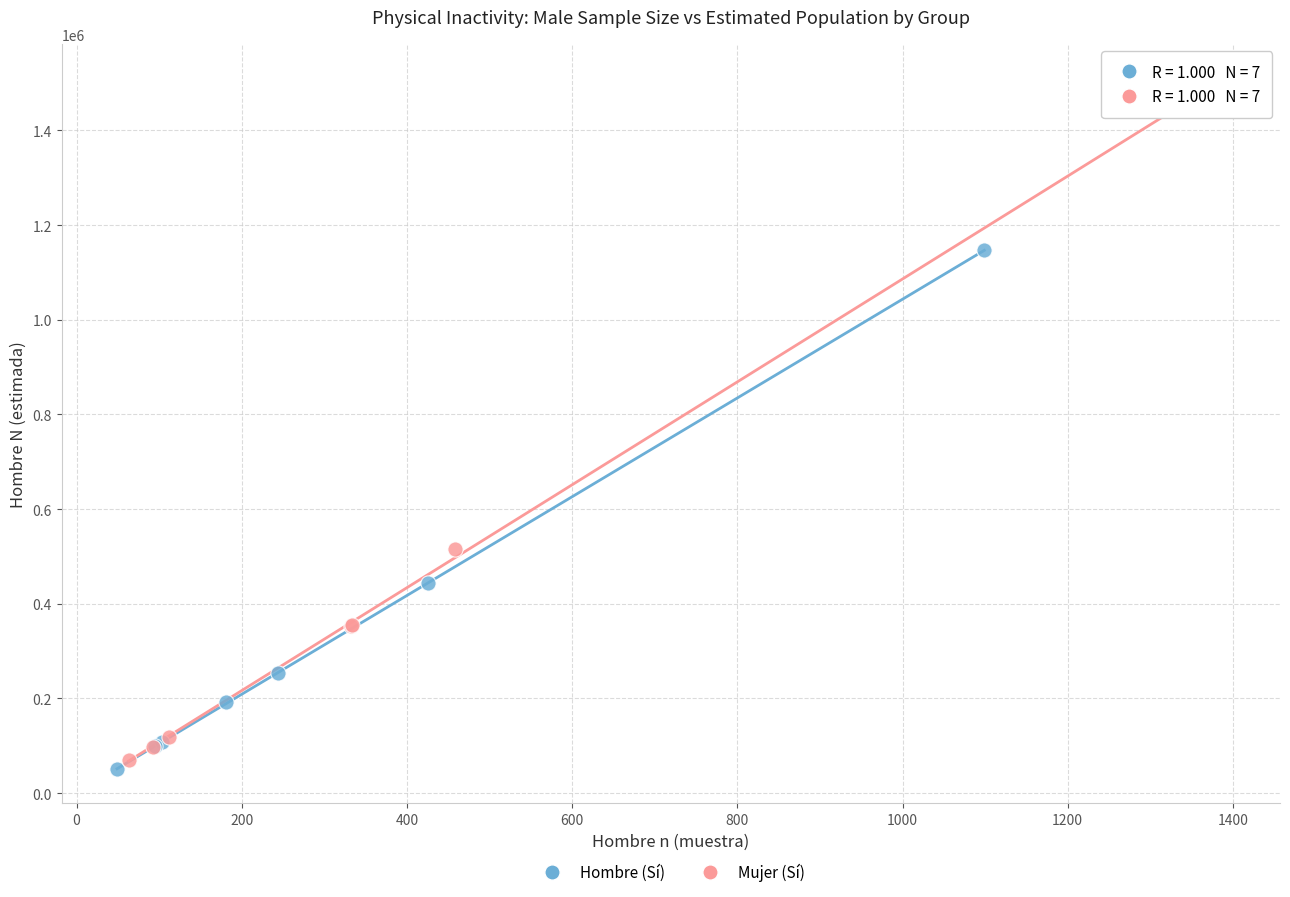

Which series has the largest Y range (max minus min)?

Mujer (Sí)